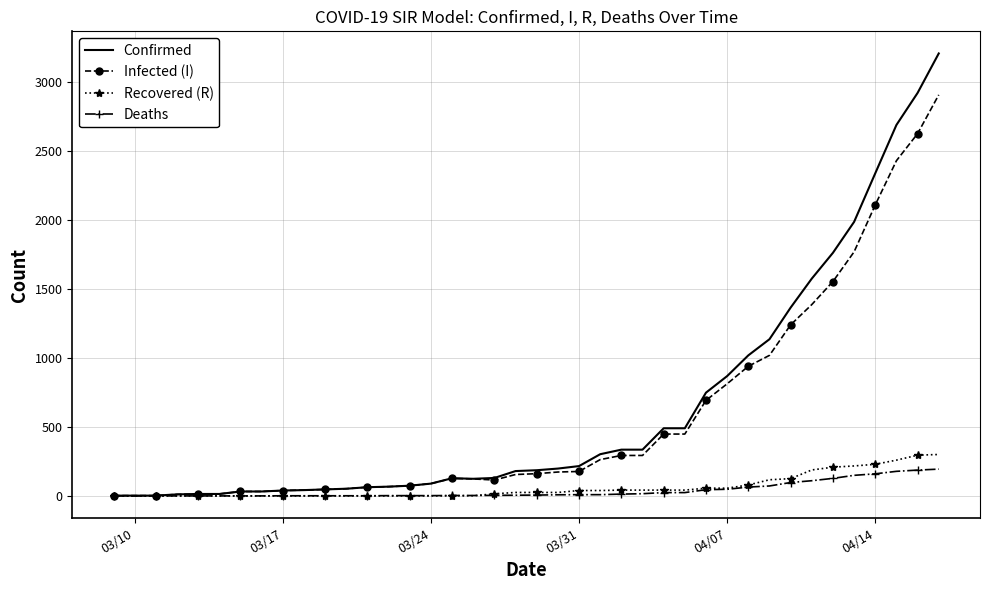

What is the highest value of the Infected (I) series?

2905